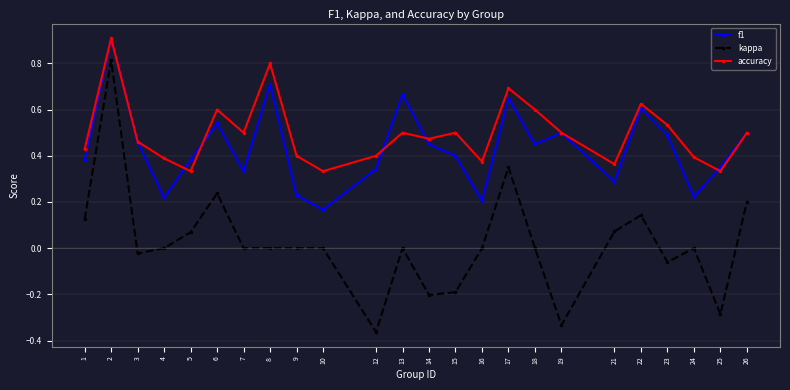

At 12, list the series in order from largest to smallest.

accuracy, f1, kappa